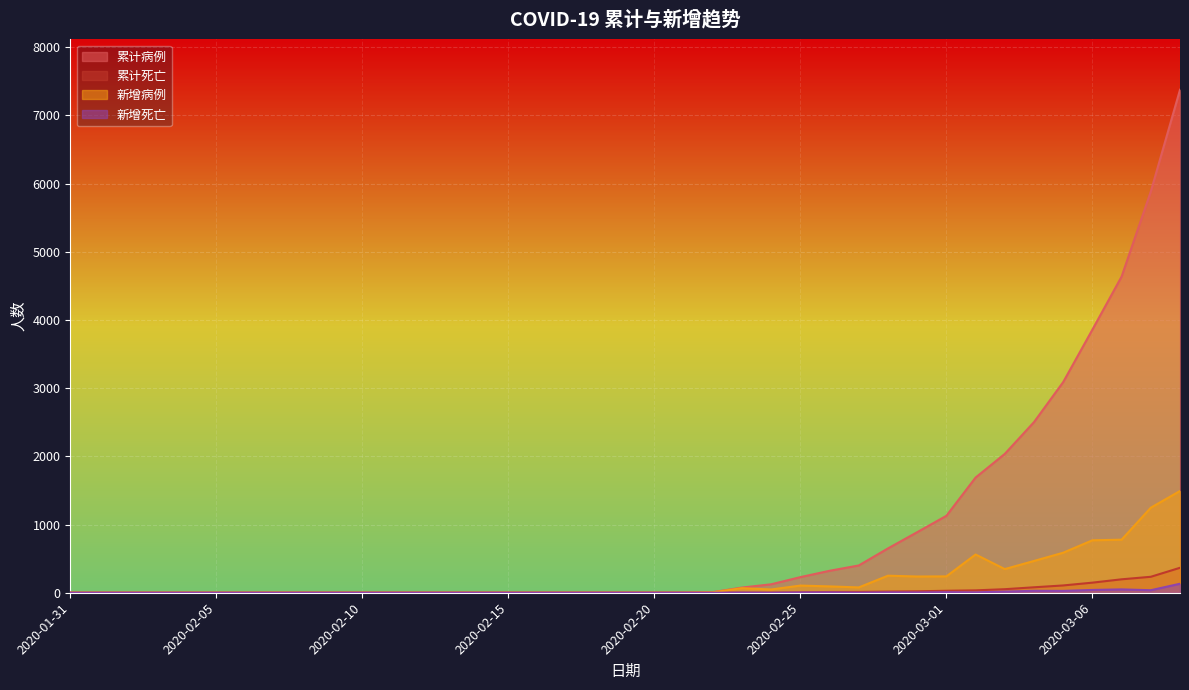

Between 2020-02-14 and 2020-03-07, which is larger?

2020-03-07